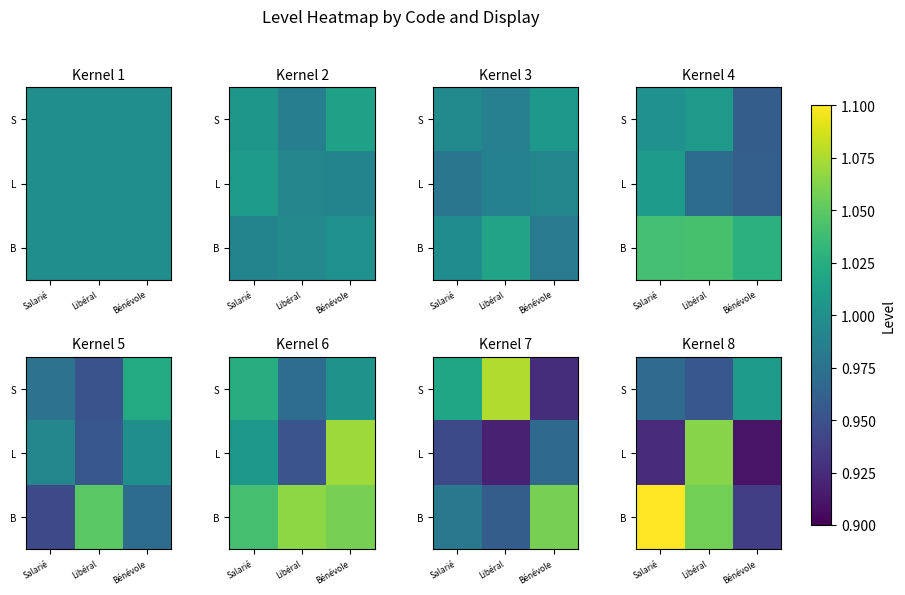

True or false: S has a value of 1.0 at Bénévole.

True